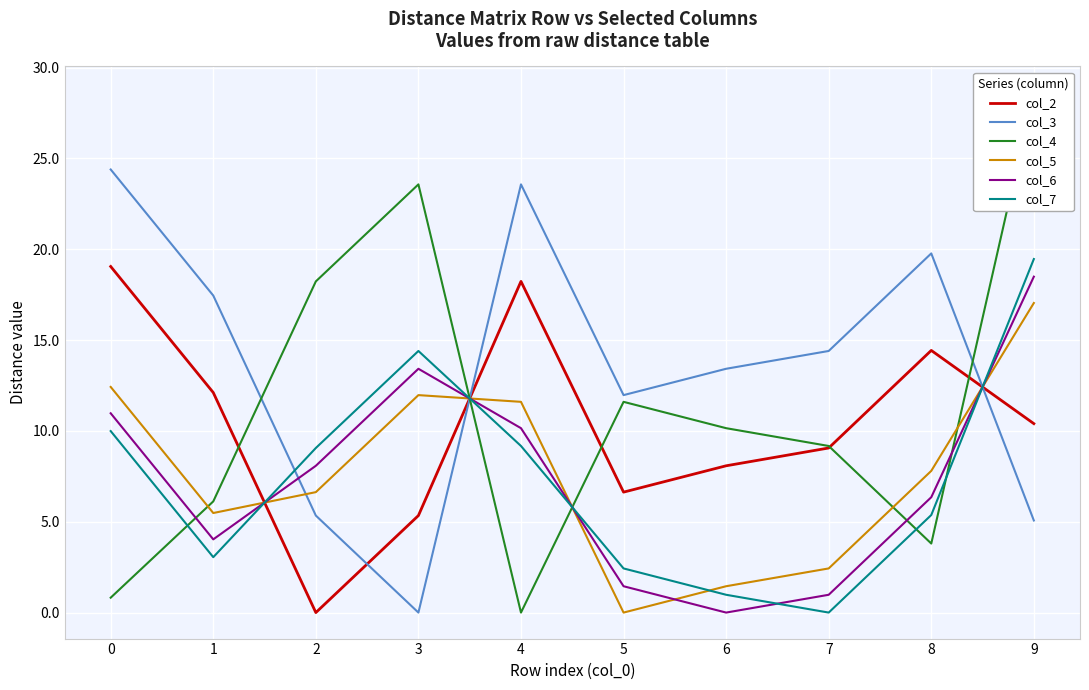

What is the maximum value for col_6?

18.5